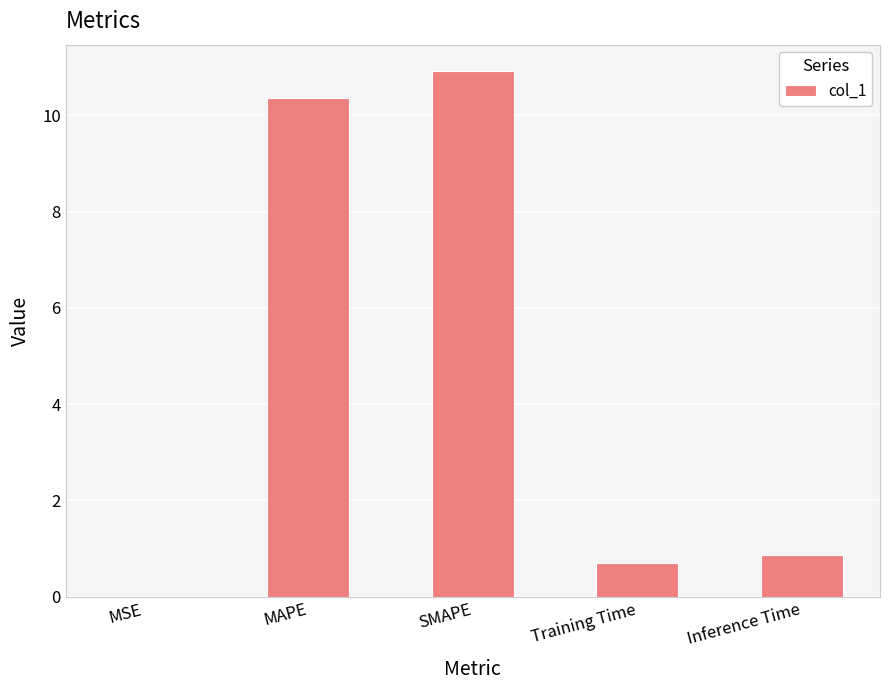

True or false: the data shows 10.9 at SMAPE.

True